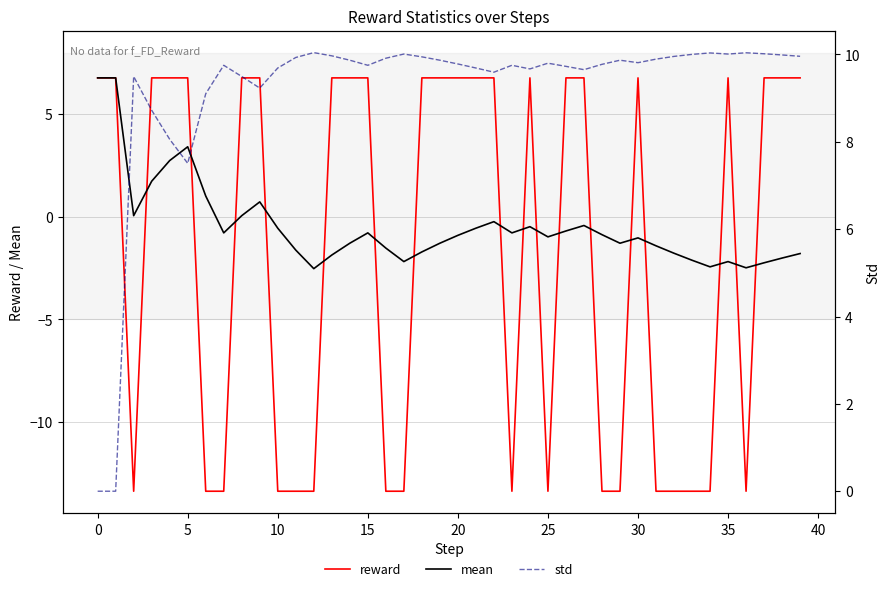

What is the lowest value of the reward series?

-13.4